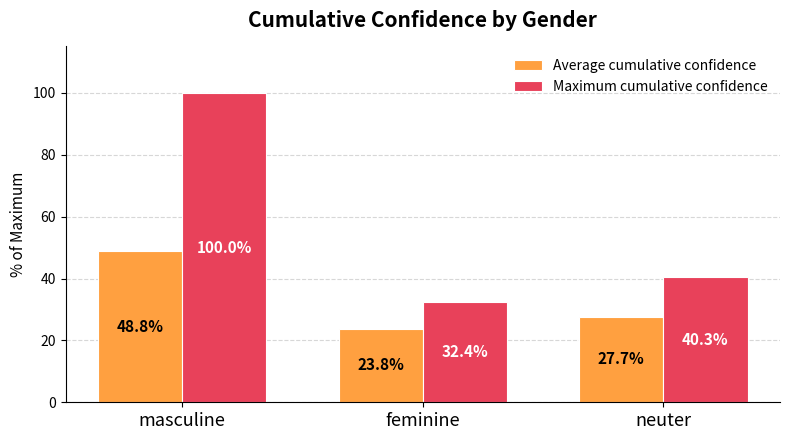

Where is Average cumulative confidence nearest to the value 36?

neuter